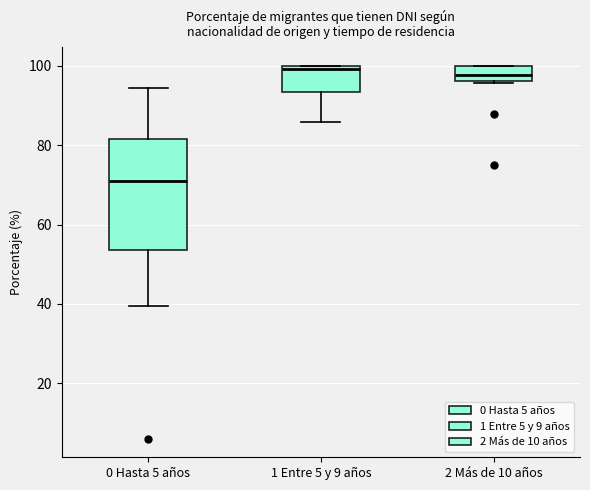

Reading left to right, transcribe this box plot: for each box, give where its median line is, the range the box spans, and where its two whiskers end, as read against the y-axis. The values are not printed on the chart, so give them approximately, as read against the axis.

0 Hasta 5 años: median 72, box 54 to 82, whiskers 40 to 94
1 Entre 5 y 9 años: median 100 (just below the box's upper edge), box 94 to 100, whiskers 86 to 100
2 Más de 10 años: median 98, box 96 to 100, whiskers 96 to 100